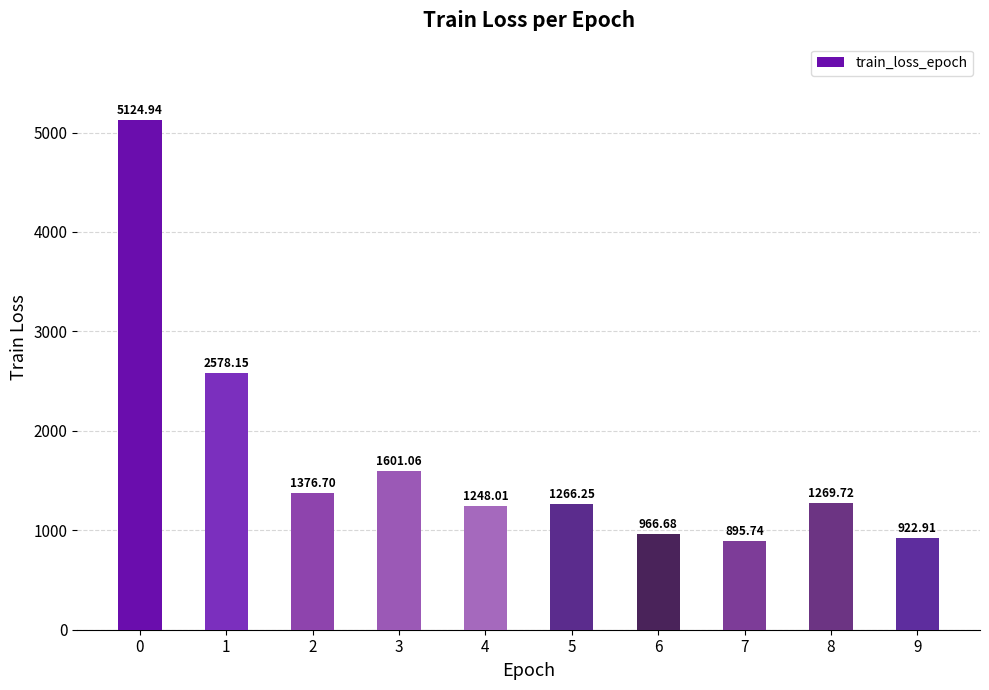

What is the greatest value displayed?

5124.9